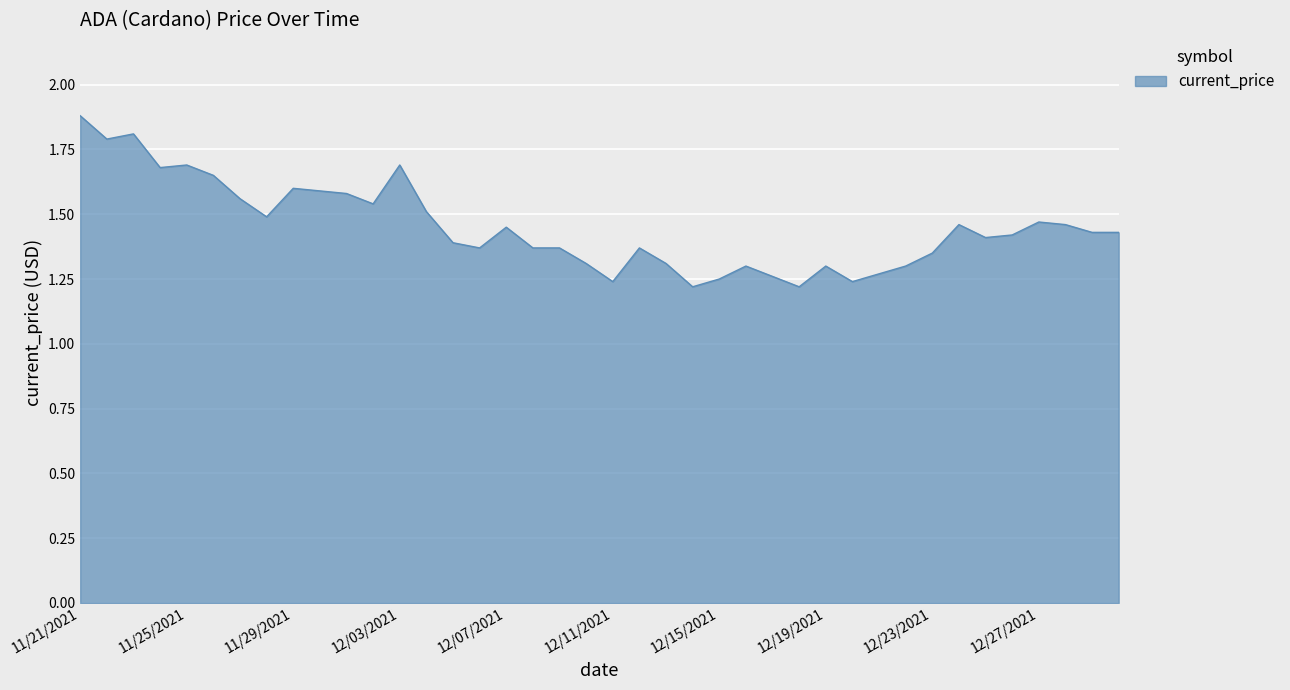

How many values are between 1 and 2?

40